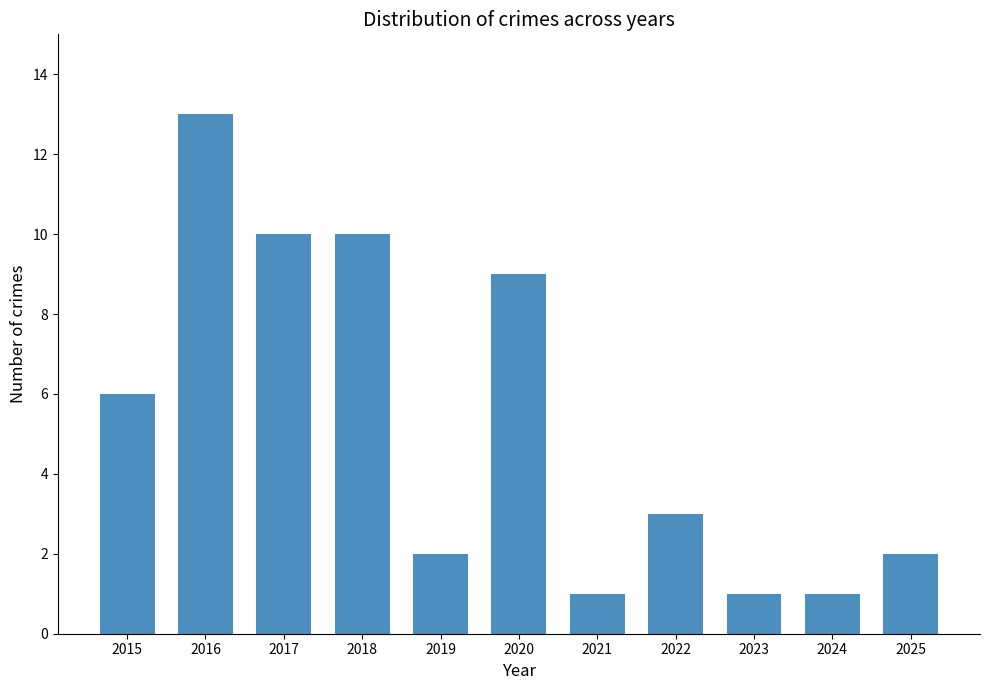

What is the minimum value shown in the chart?

1